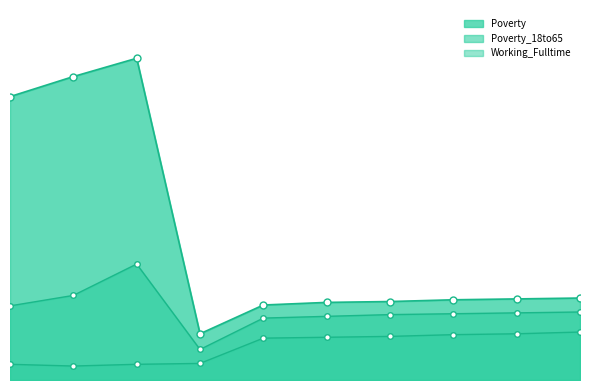

How many lines are shown in the chart?

3